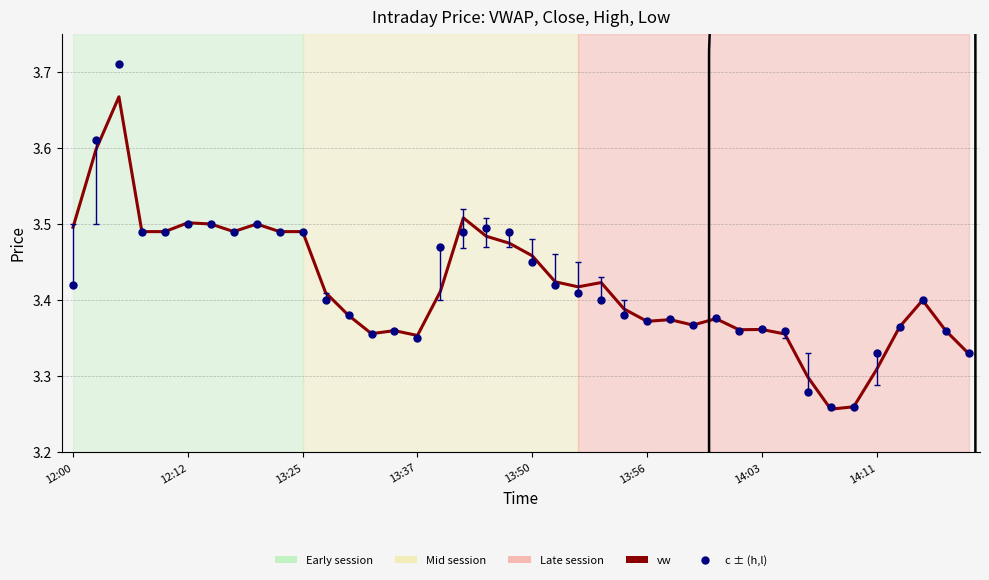

The value at 39 is 5.8. True or false?

False